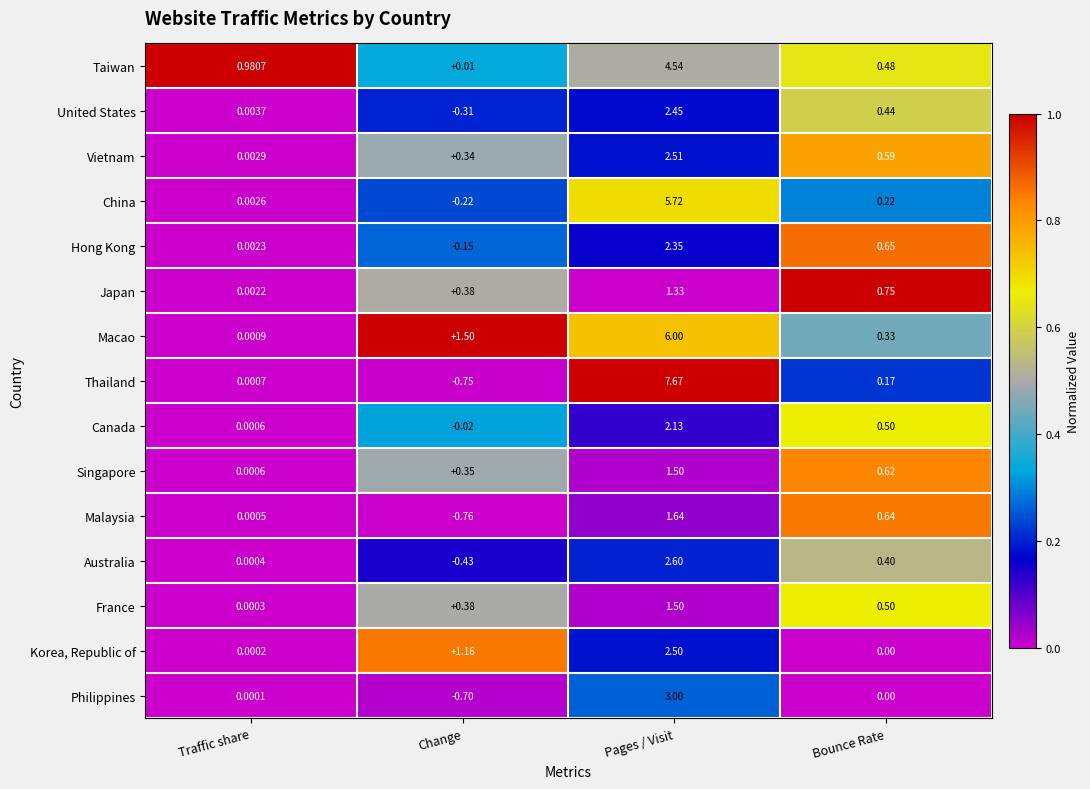

At which category does the chart reach its minimum across all series?

Change